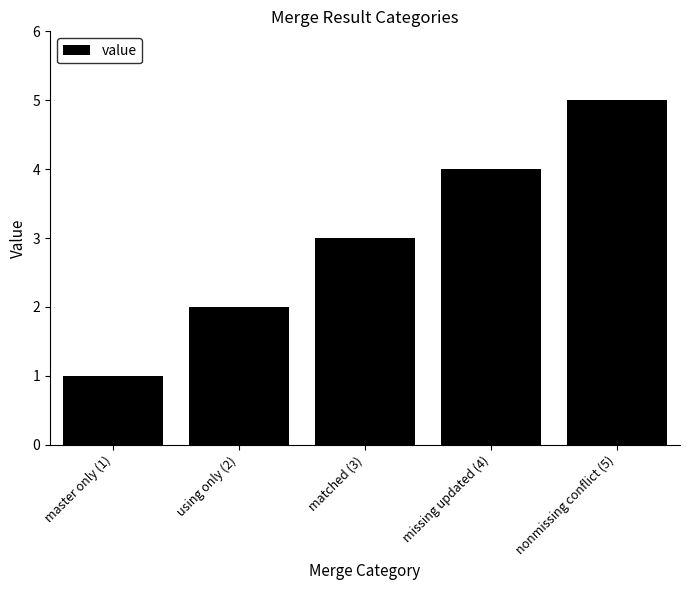

Which has a higher value, matched (3) or nonmissing conflict (5)?

nonmissing conflict (5)